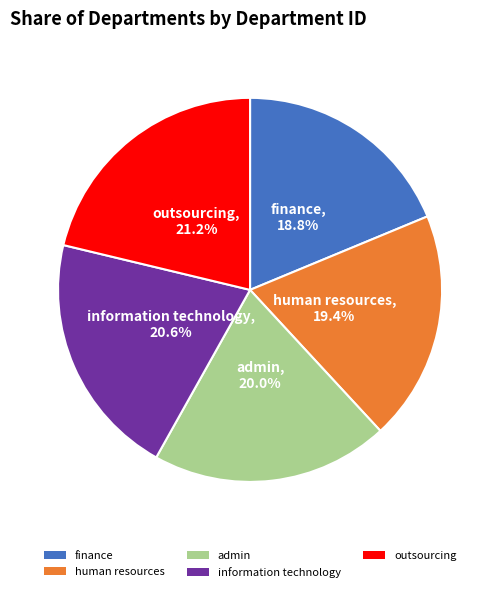

To the nearest percent, what portion does finance represent?

19%